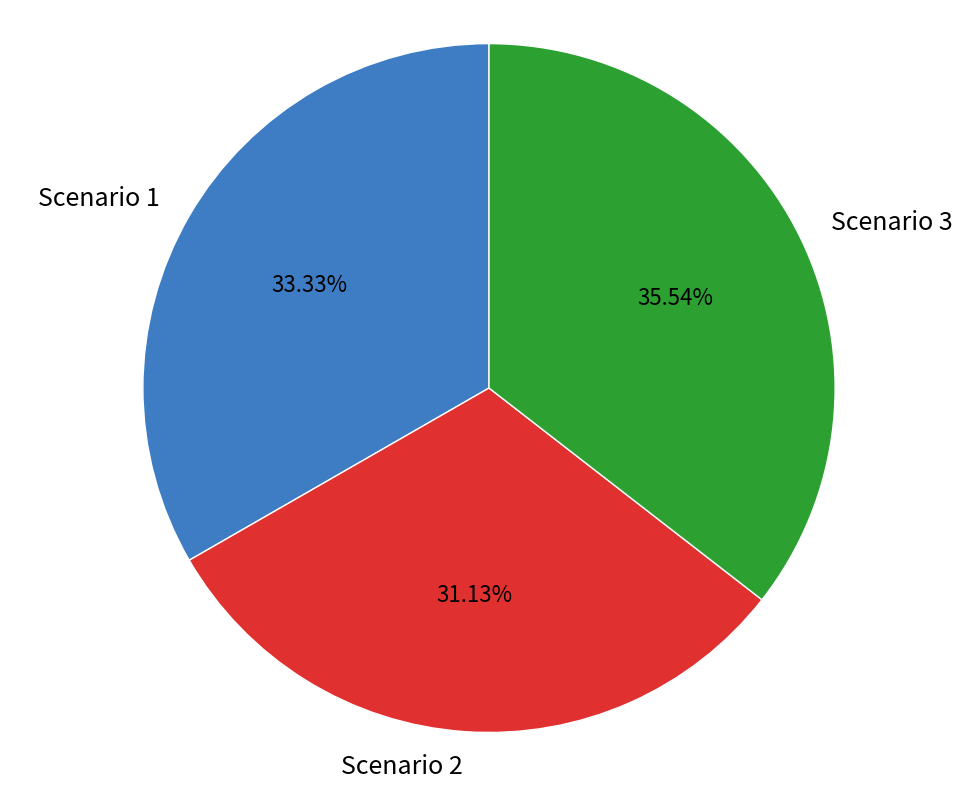

To the nearest percent, what is the difference between the Scenario 1 and Scenario 3 slice percentages?

2%